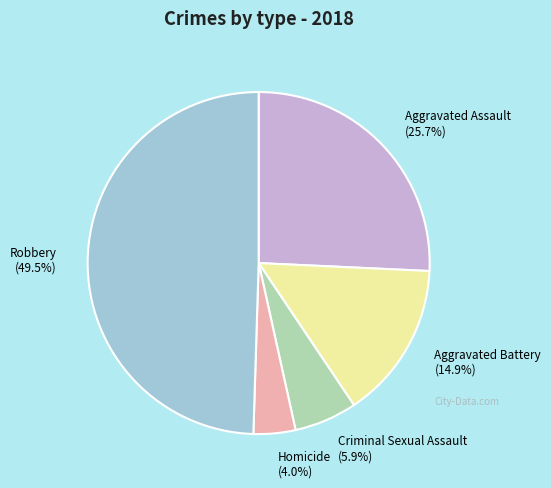

How many slices are in this pie chart?

5